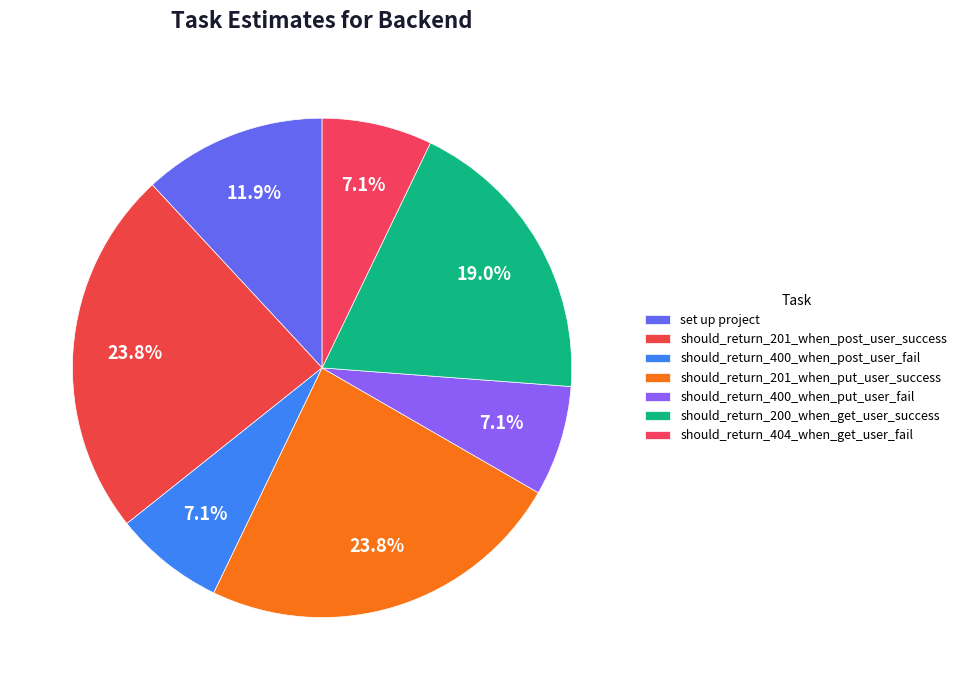

Does should_return_404_when_get_user_fail account for over 50% of the chart?

No